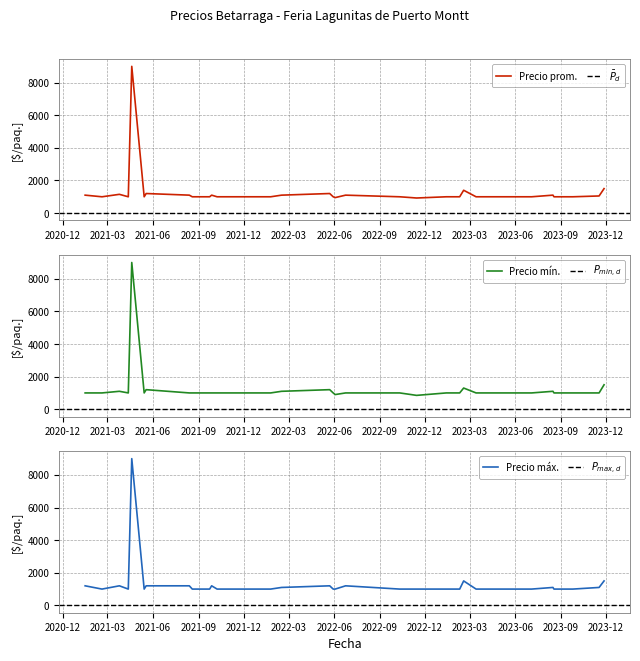

The value of Precio minimo at 2021-10-18 is 1410. True or false?

False